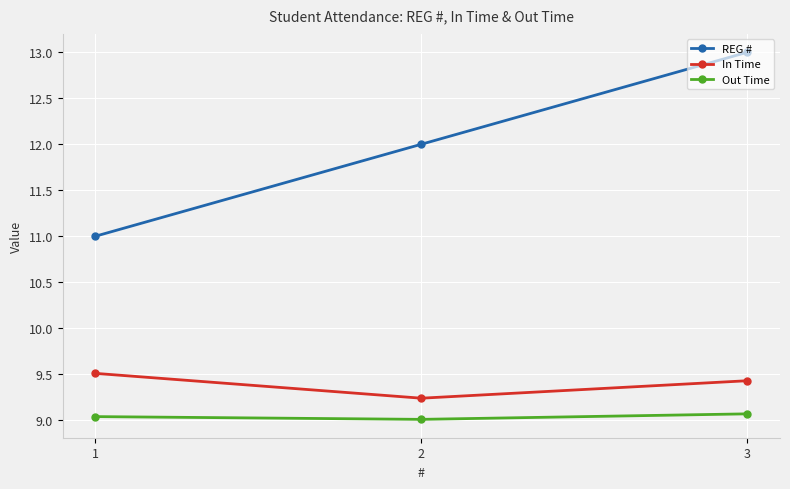

At 1, list the series in order from smallest to largest.

Out Time, In Time, REG #